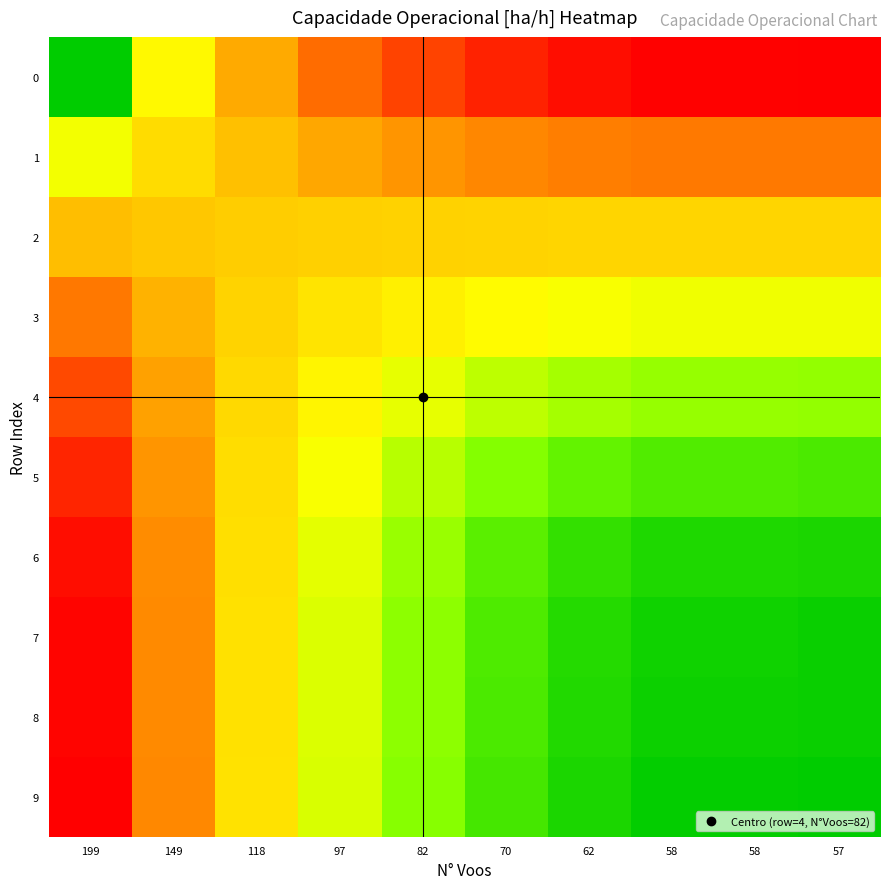

What is the total value across all series at 57?

7.2